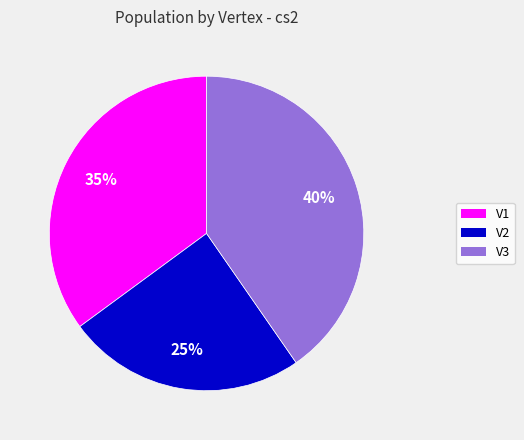

How many segments does this pie chart have?

3